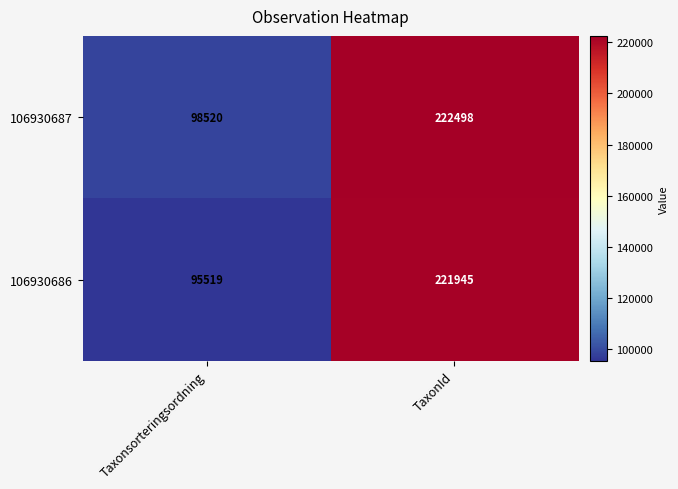

True or false: 106930687 has a value of 222498 at TaxonId.

True